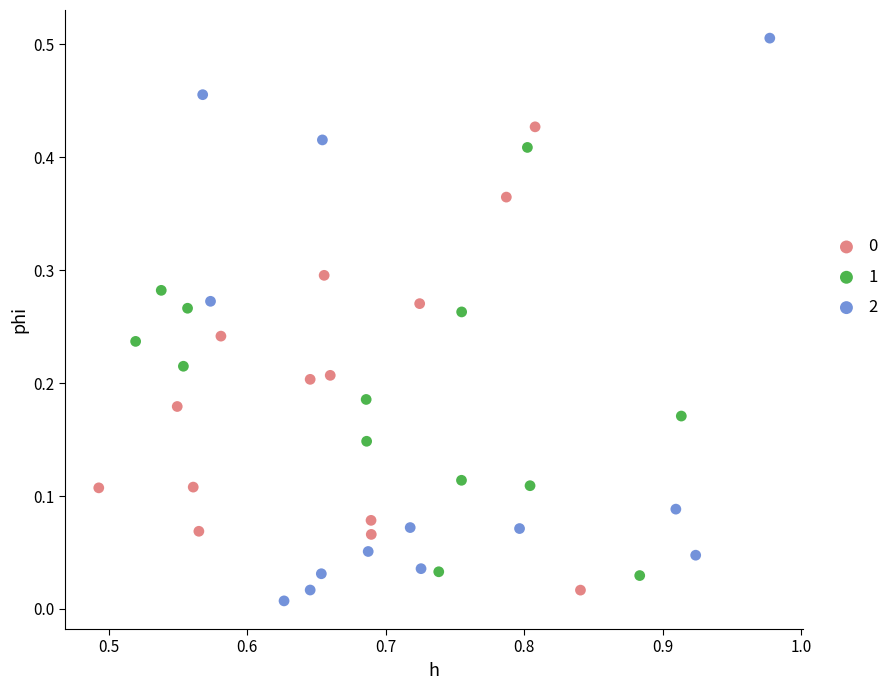

Which series contains the highest Y value?

2